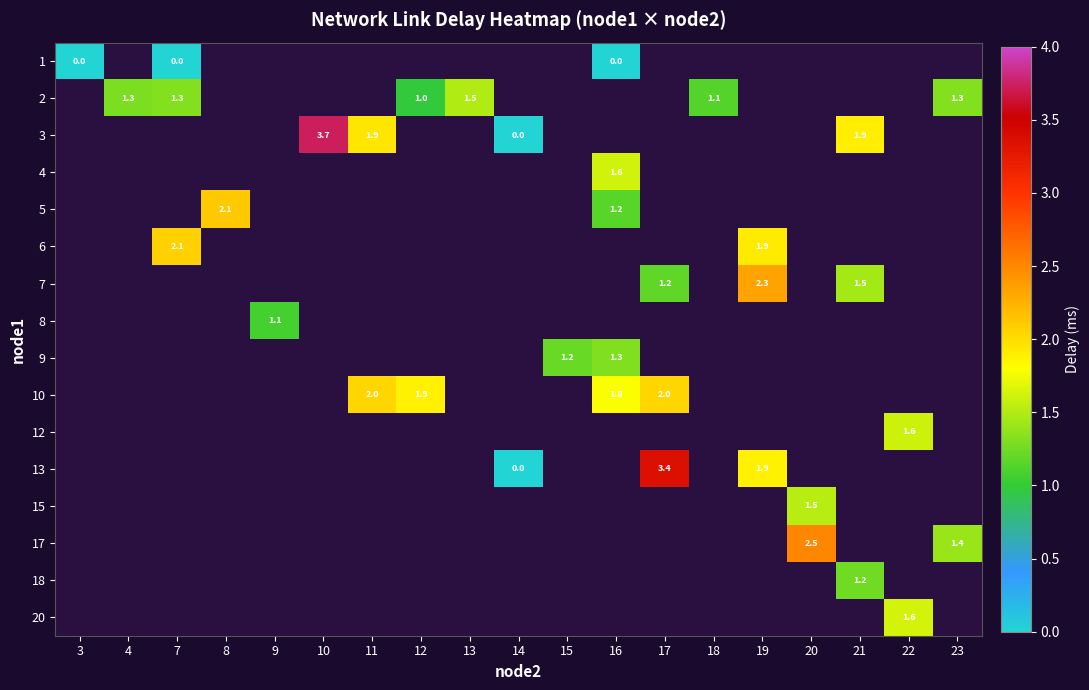

True or false: 13 has a value of 1.9 at 19.

True